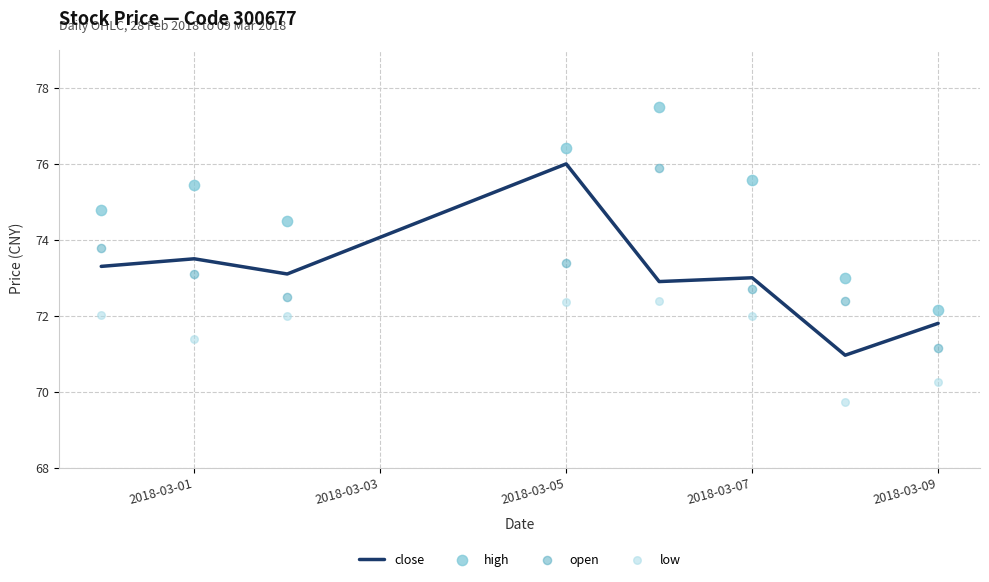

What is the minimum value for close?

71.0